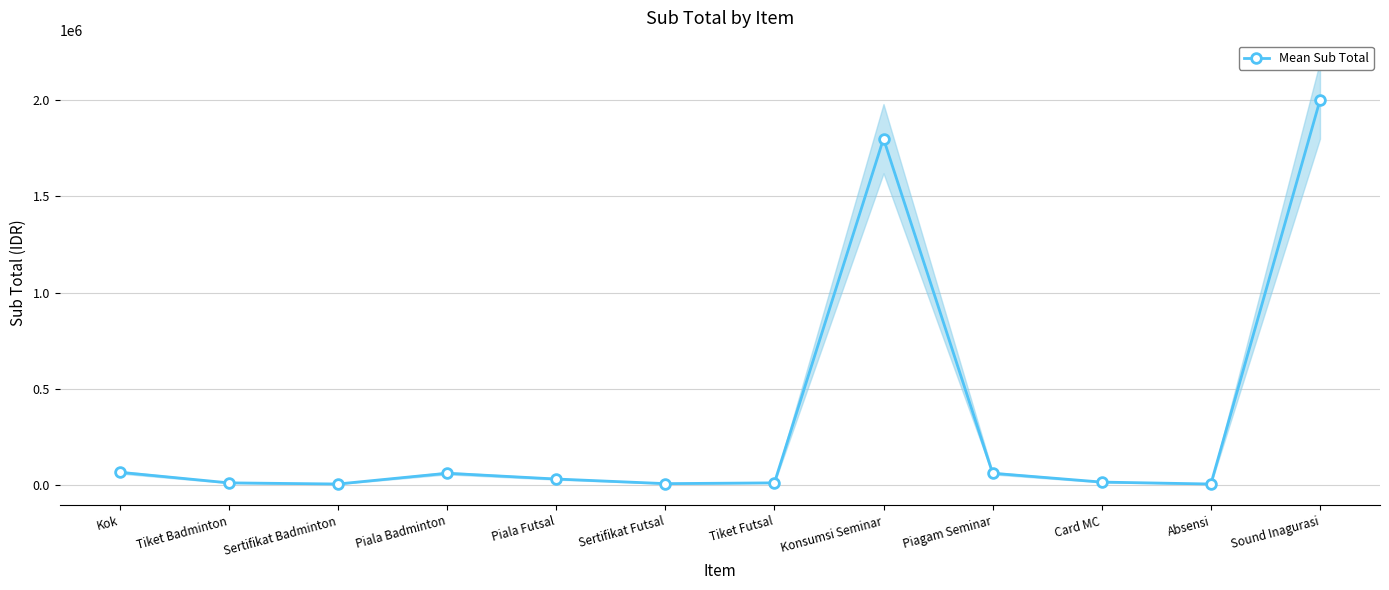

The value at Tiket Futsal is 3233. True or false?

False